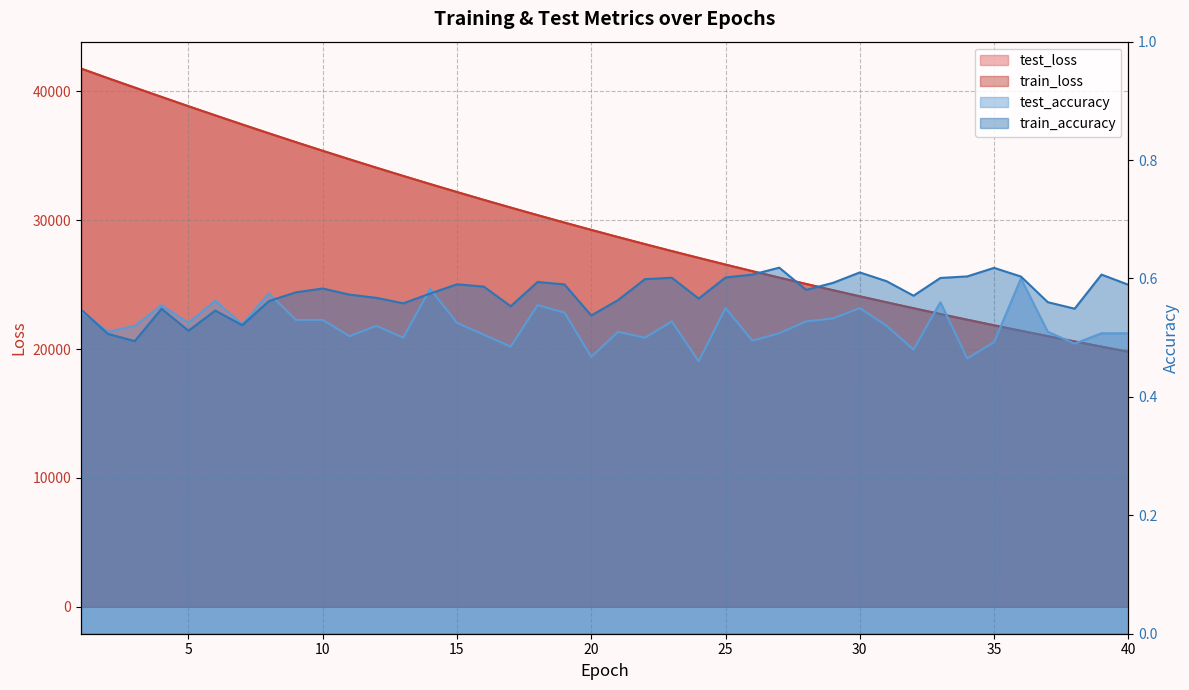

At how many categories does at least one series exceed 30166?

18